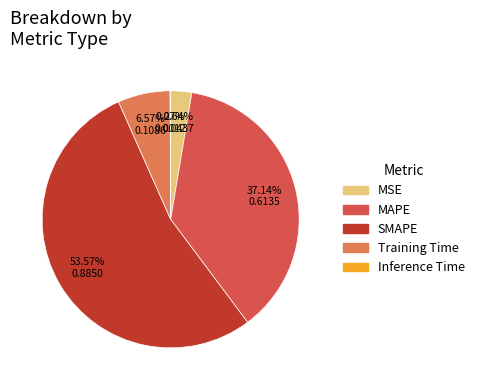

True or false: MAPE accounts for 37% of the total.

True